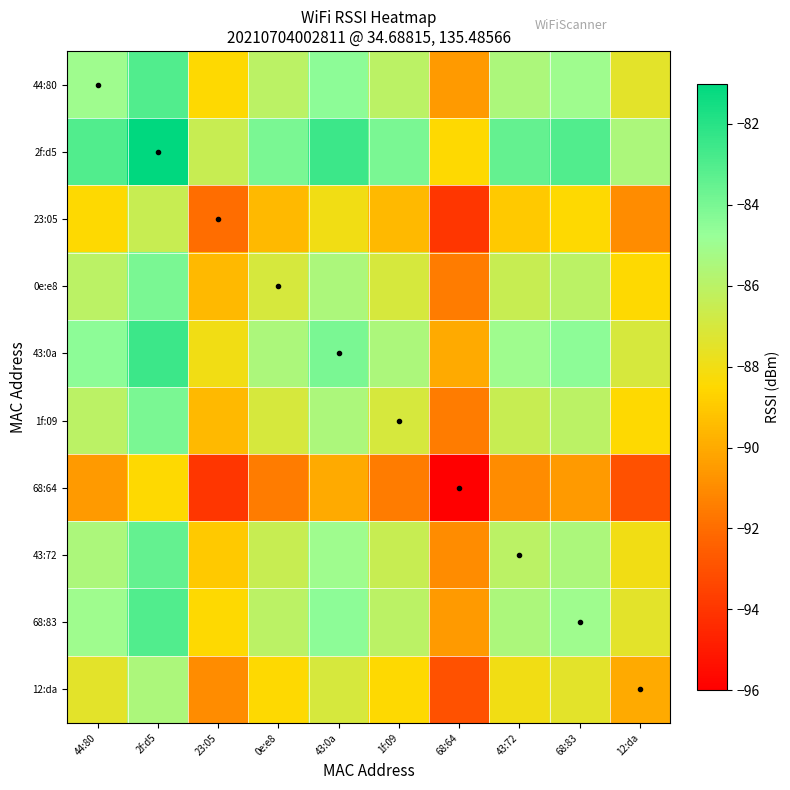

At which category is the sum across all series the highest?

2f:d5